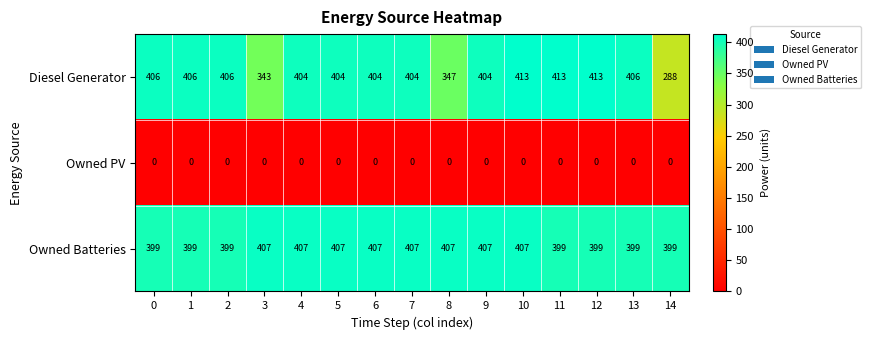

Which series has the largest total across all categories?

Owned Batteries